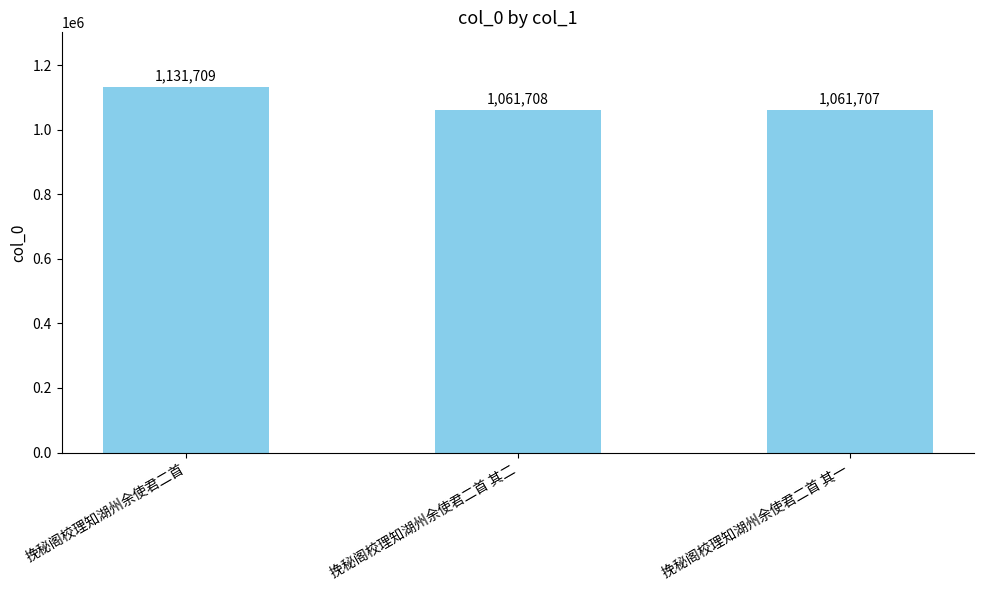

Reading right to left, extract all data points from this chart.

1061707	1061708	1131709